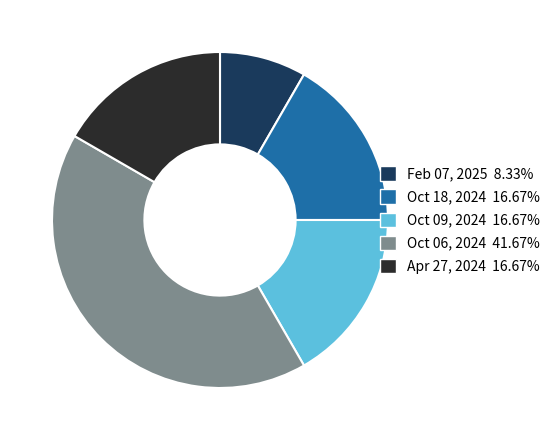

Between Feb 07, 2025 and Oct 09, 2024, which is larger?

Oct 09, 2024